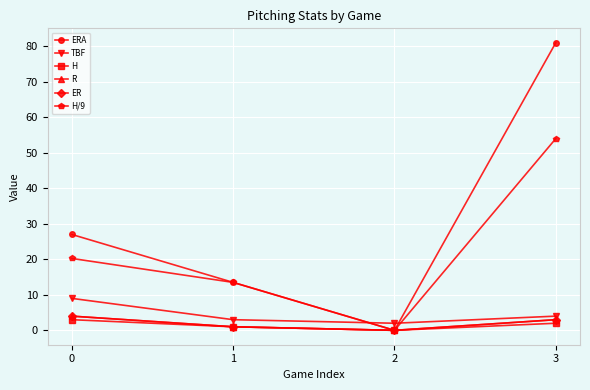

What is the value of the TBF point at the 1st from the left?

9.0